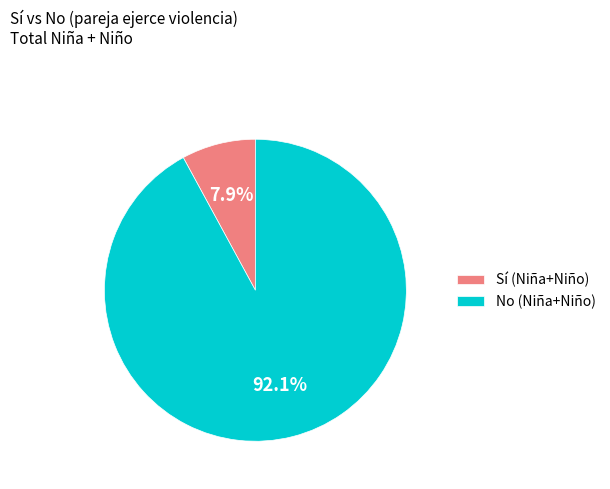

To the nearest percent, what is the average slice percentage?

50%